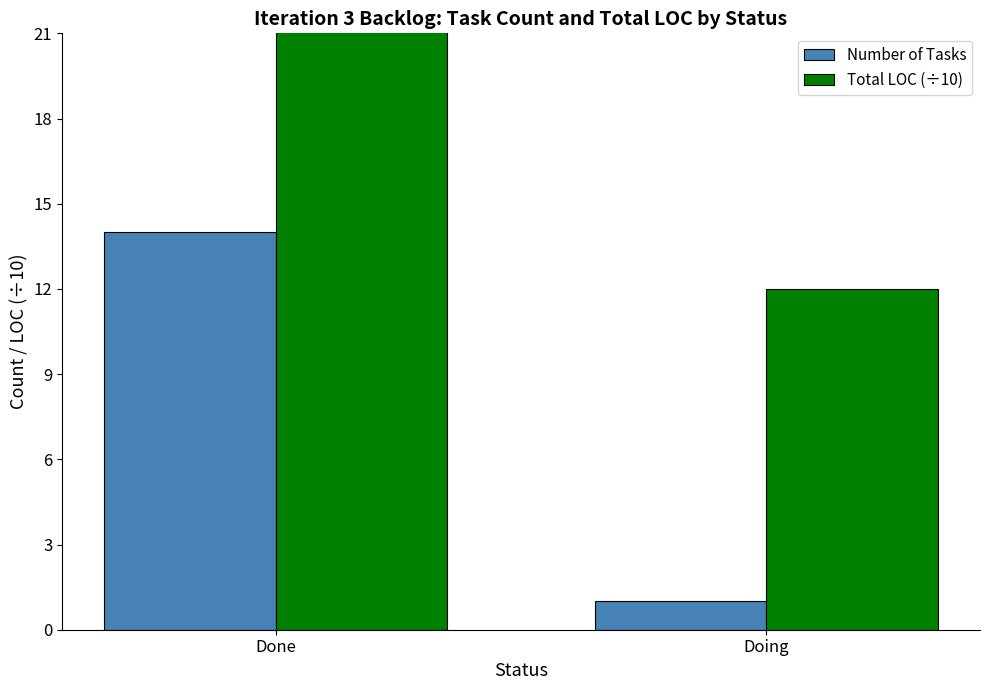

Rank the series by their average value, from lowest to highest.

Number of Tasks, Total LOC (÷10)